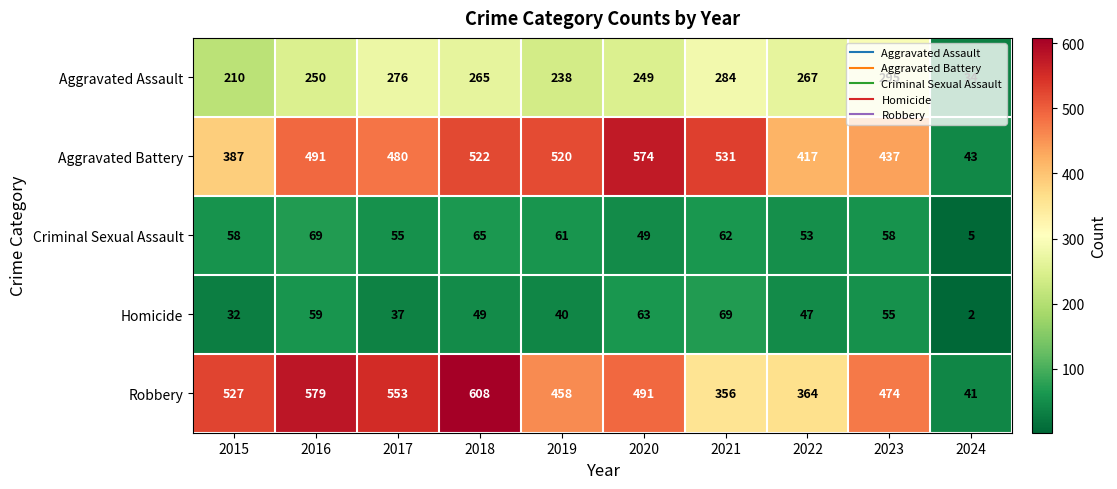

True or false: Aggravated Assault has a value of 267 at 2022.

True